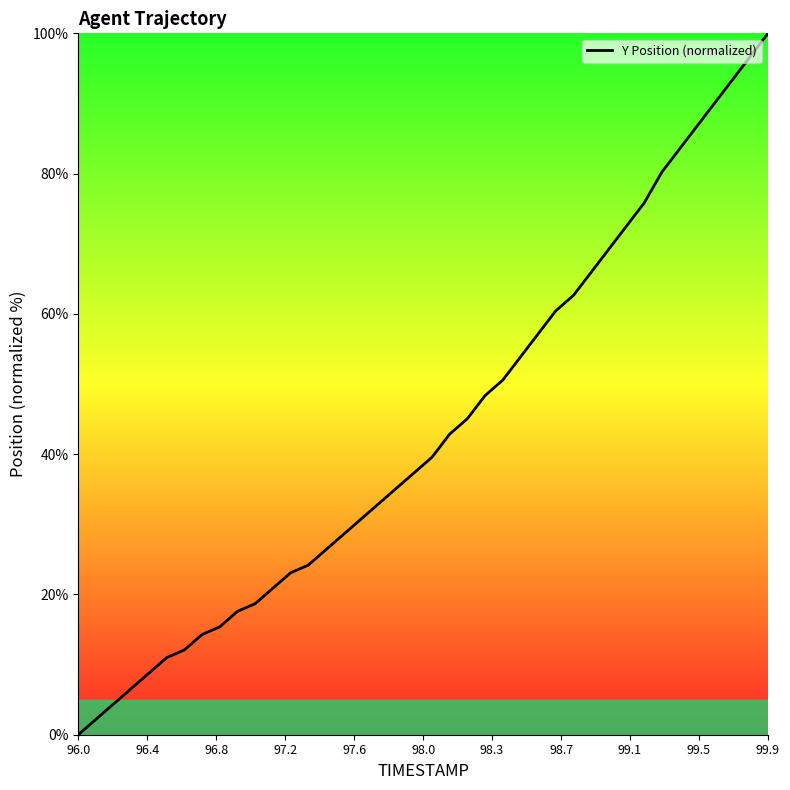

What is the difference between the maximum and minimum values?

100.0